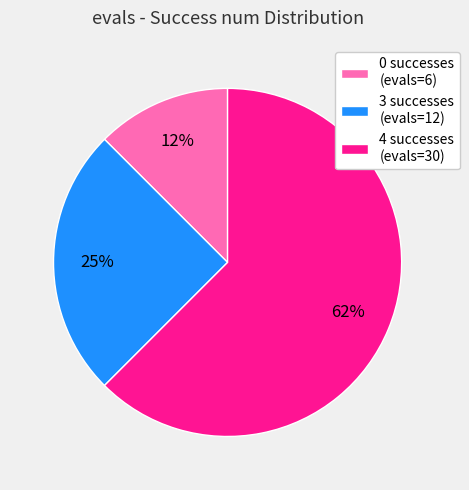

Rank the categories by value from highest to lowest.

4 successes (evals=30), 3 successes (evals=12), 0 successes (evals=6)